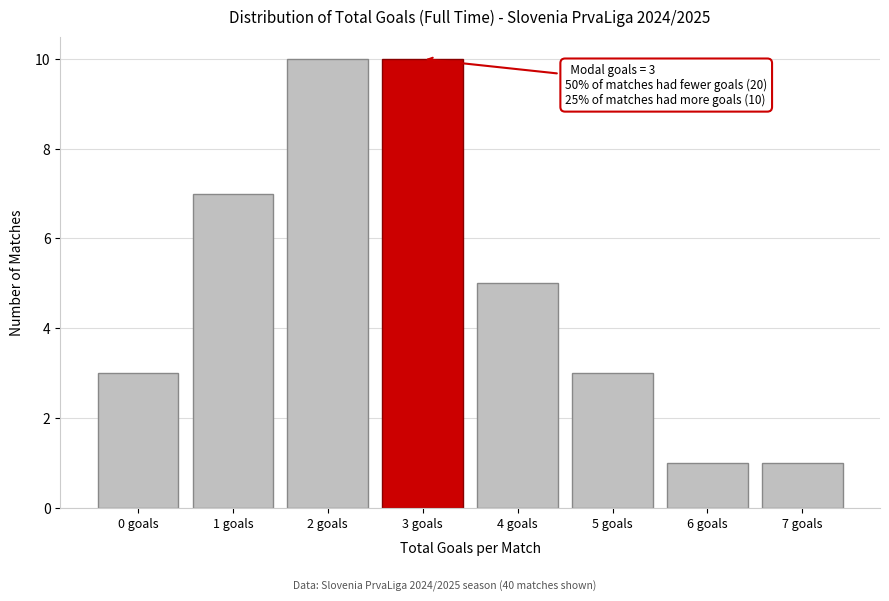

Reading left to right, what are all the values shown in this chart?

0 goals=3	1 goals=7	2 goals=10	3 goals=10	4 goals=5	5 goals=3	6 goals=1	7 goals=1